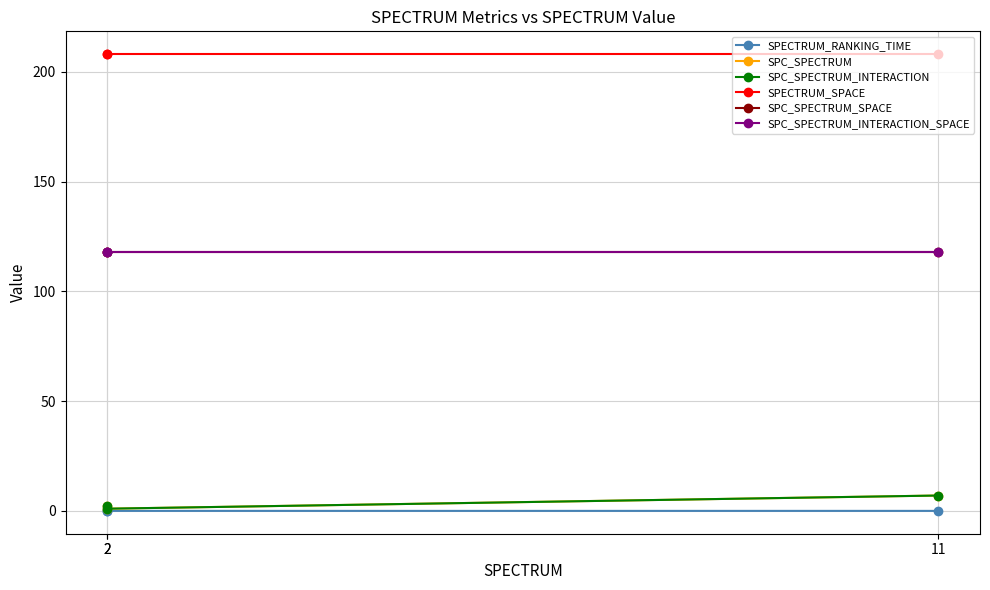

What are all the series names shown in the legend?

SPECTRUM_RANKING_TIME, SPC_SPECTRUM, SPC_SPECTRUM_INTERACTION, SPECTRUM_SPACE, SPC_SPECTRUM_SPACE, SPC_SPECTRUM_INTERACTION_SPACE